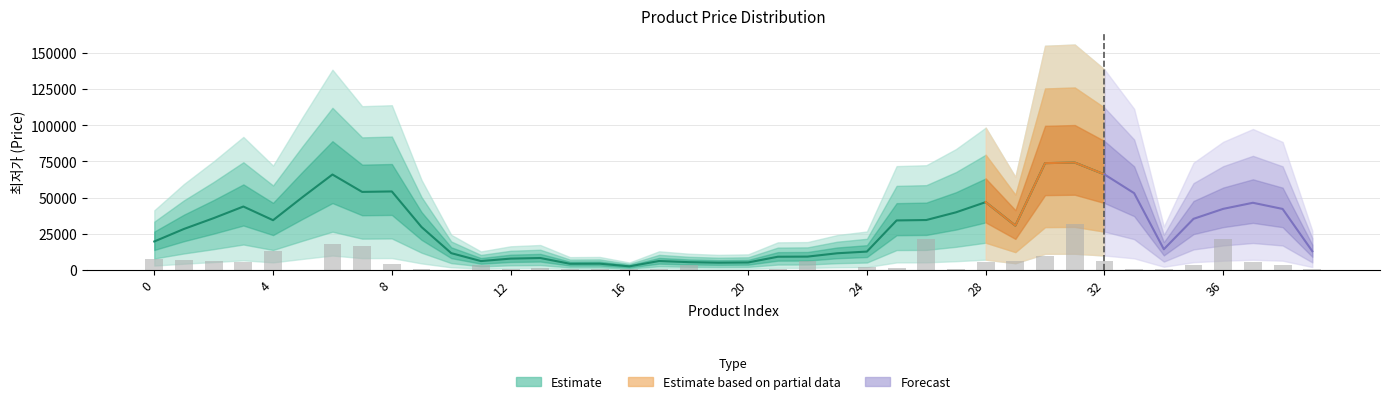

List the labels in order of value, smallest first.

10, 19, 20, 5, 23, 17, 12, 9, 27, 34, 21, 16, 33, 14, 39, 15, 25, 13, 24, 18, 38, 11, 35, 8, 37, 3, 28, 32, 22, 2, 29, 1, 0, 30, 4, 7, 6, 36, 26, 31